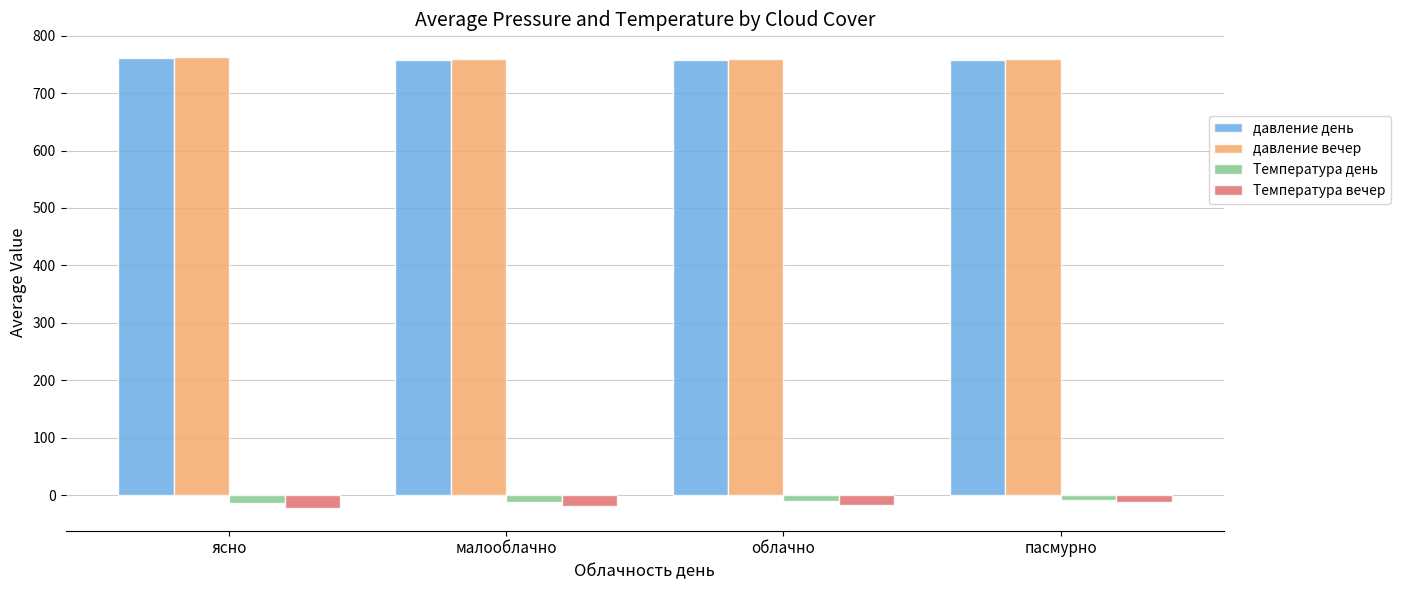

At how many categories does at least one series exceed 734?

4